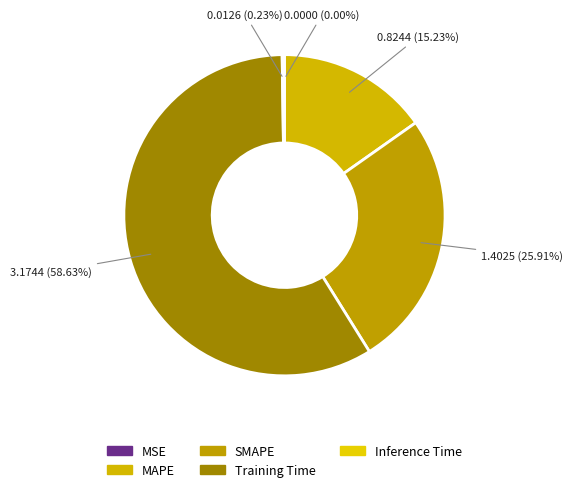

To the nearest percent, what is the average slice percentage?

20%